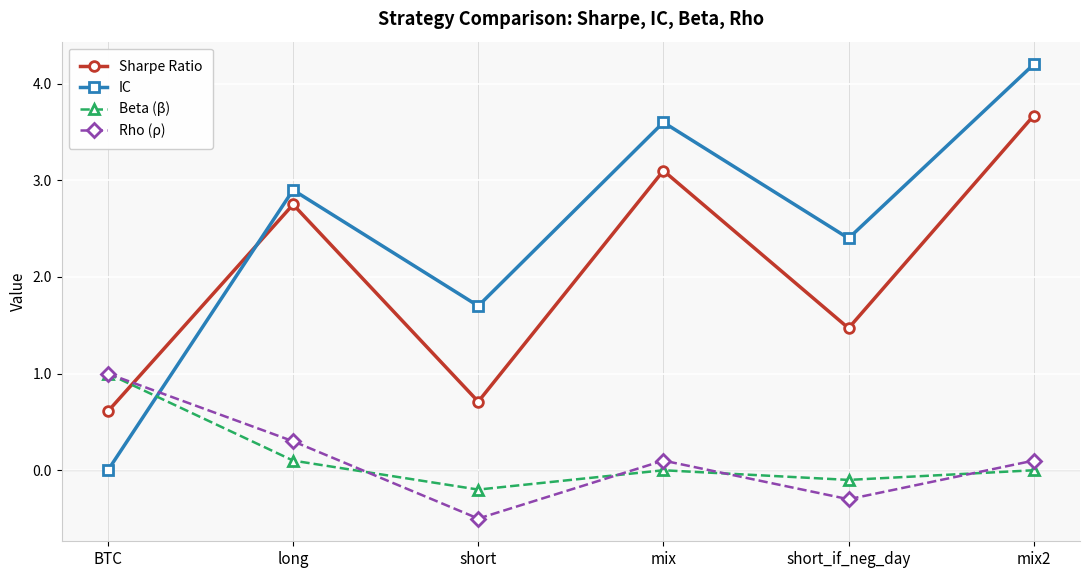

What is the difference between the second highest and minimum values in the Beta (β) series?

0.3